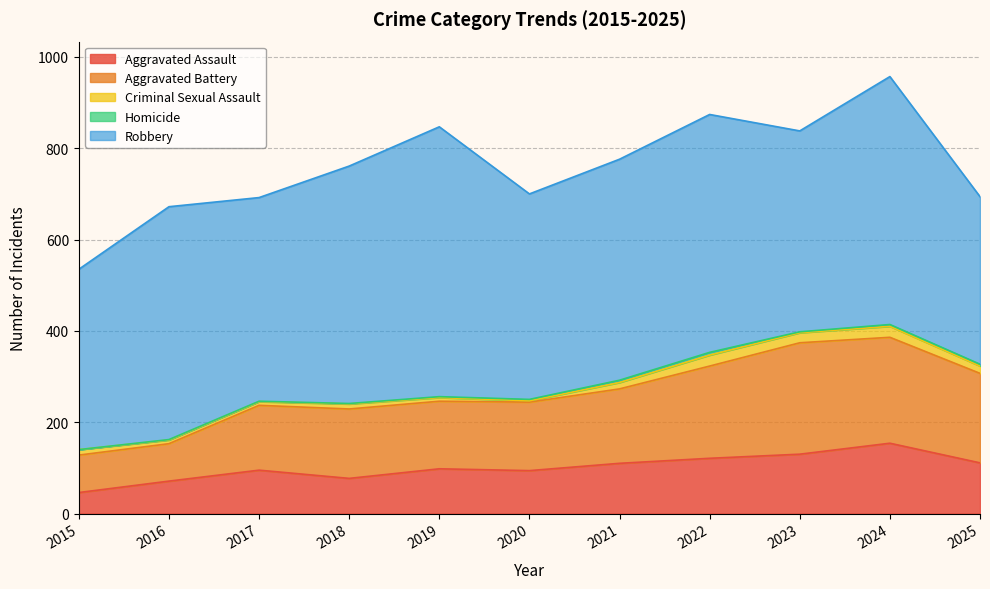

What is the difference between the Homicide values at 2024 and 2017?

3